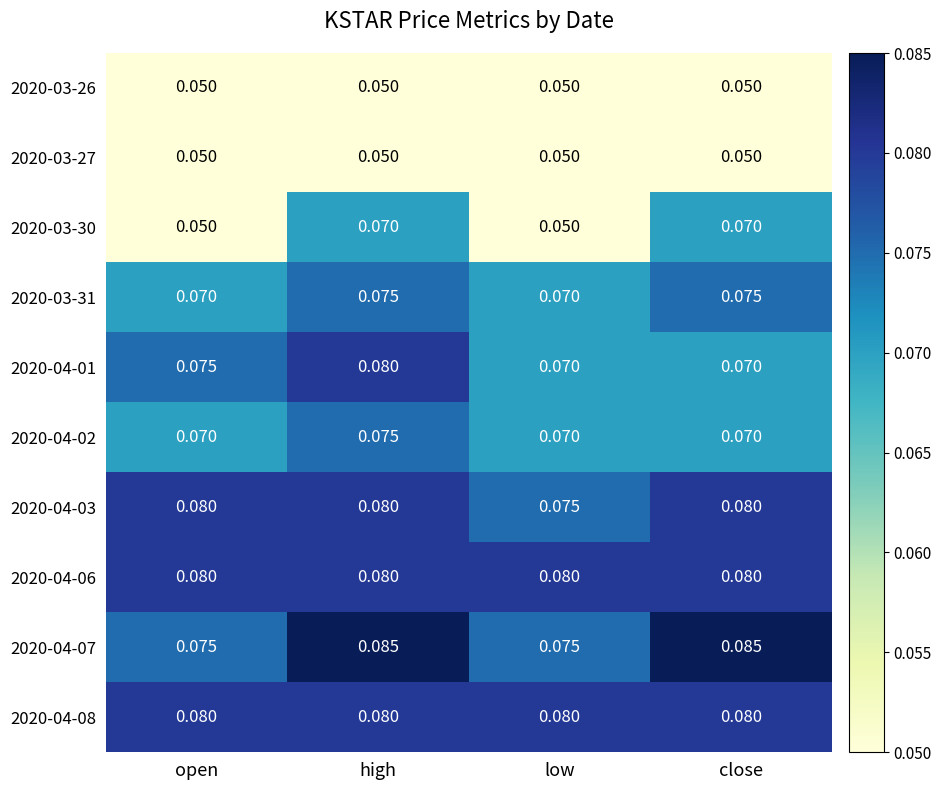

How many categories are shown in the chart?

4